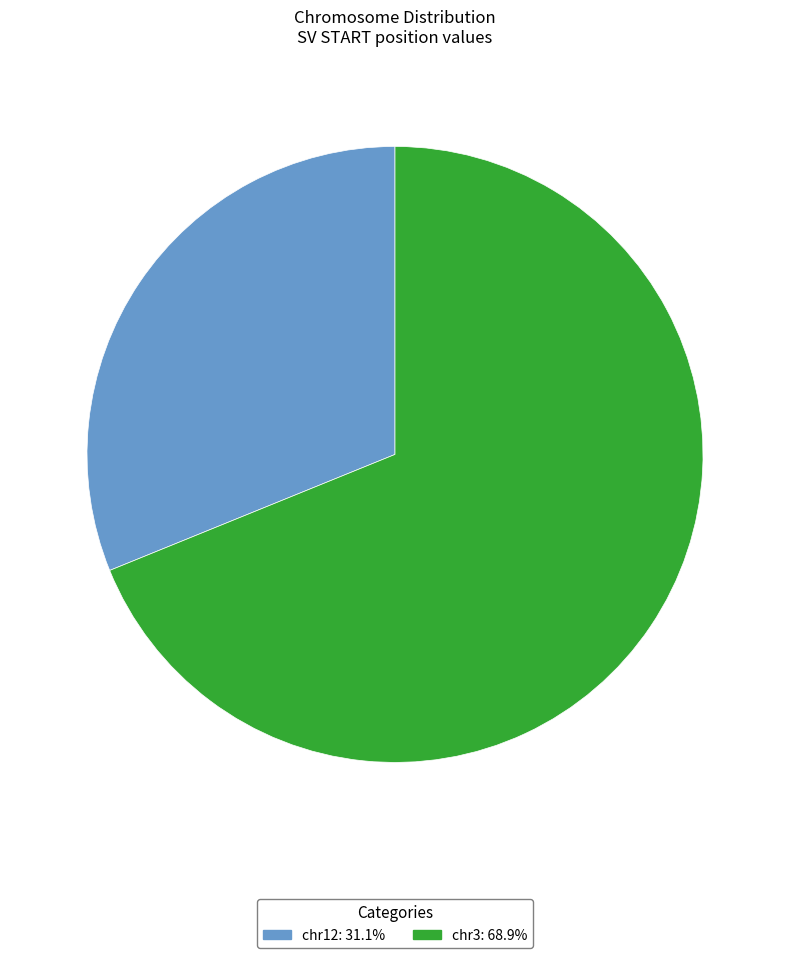

Which slice is the smallest?

chr12